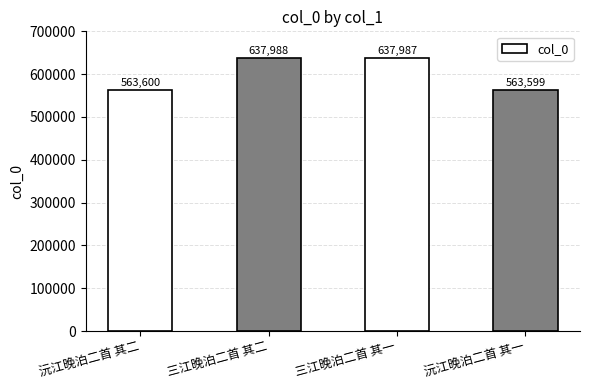

The value at 三江晚泊二首 其二 is 637988. True or false?

True